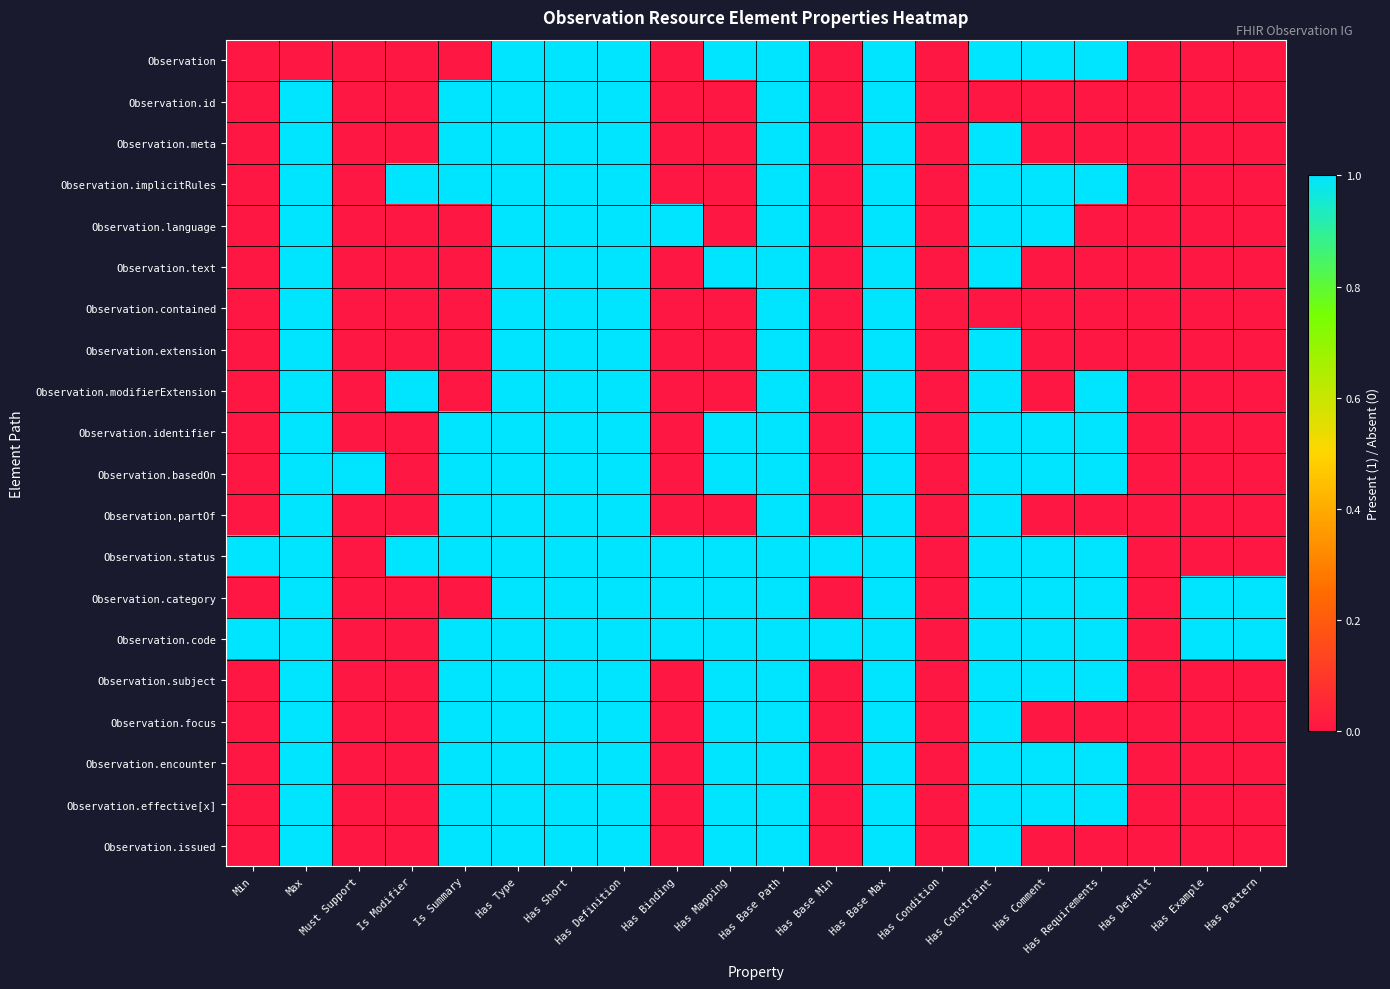

At how many categories does at least one series exceed 0?

18